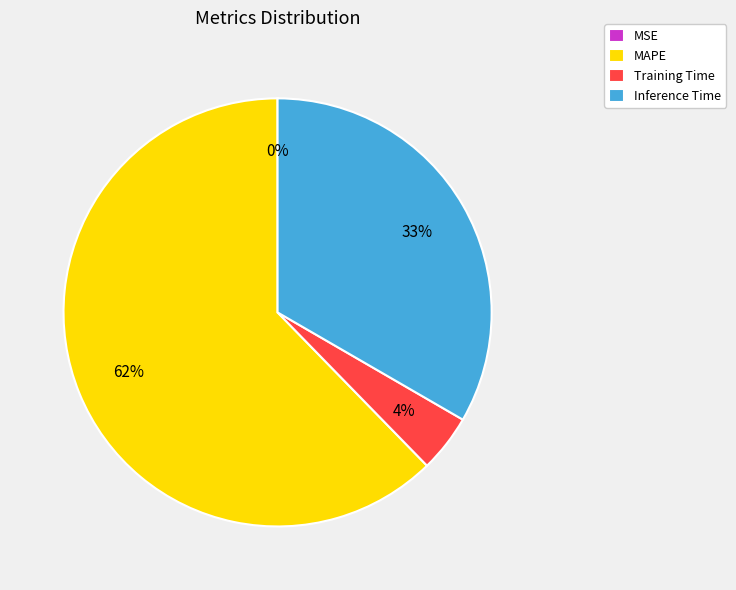

What is the ratio of the value at Inference Time to the value at MAPE?

0.5